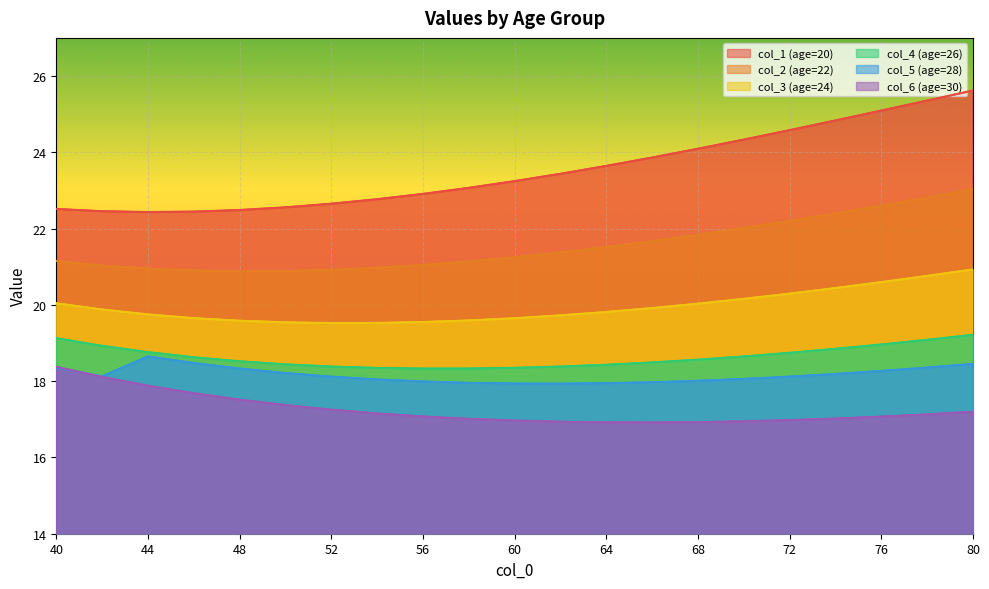

What is the total value across all series at 44?

118.4